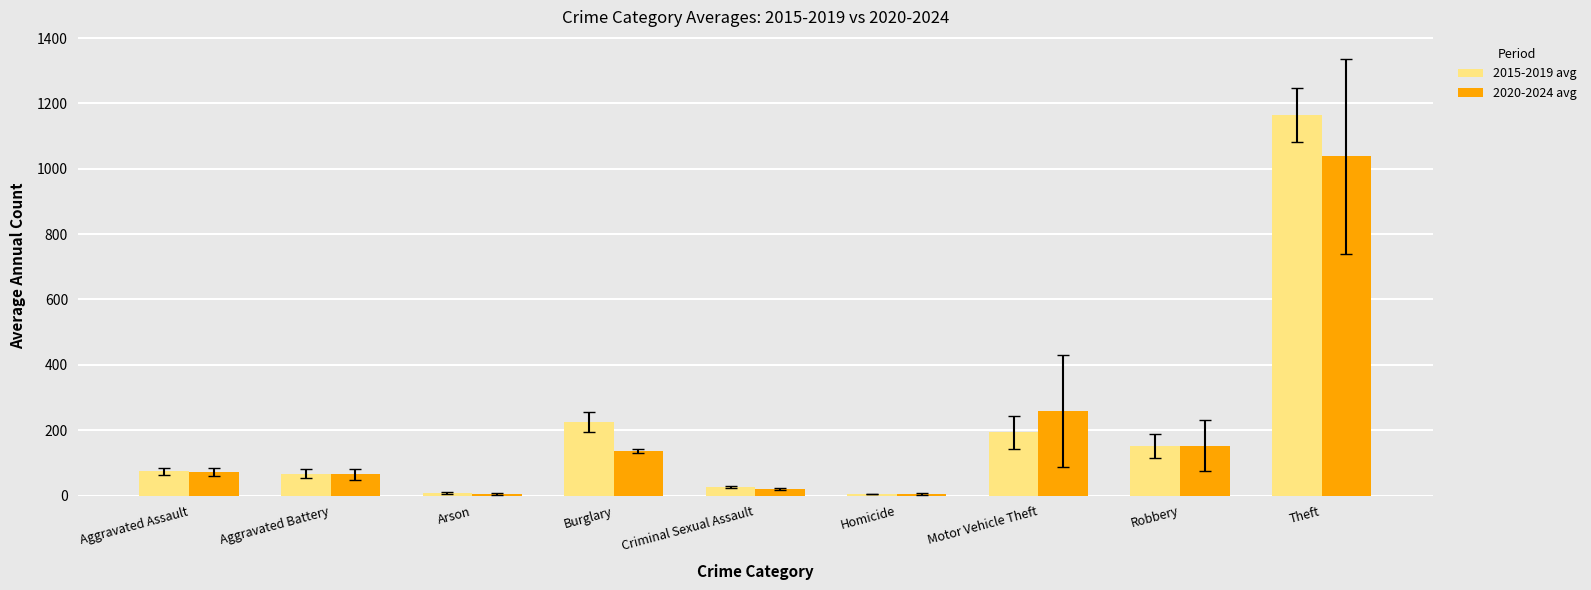

Is it true that 2015-2019 avg equals 151.2 at Robbery?

True